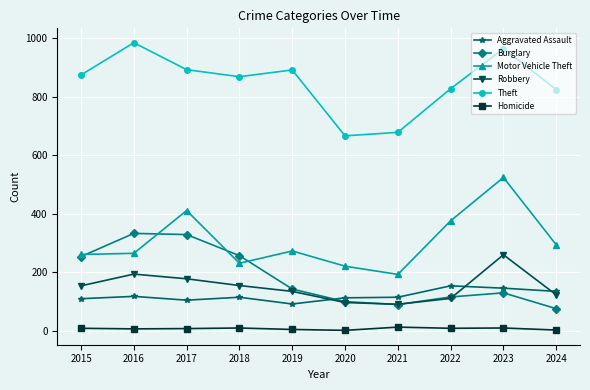

What is the maximum value for Theft?

984